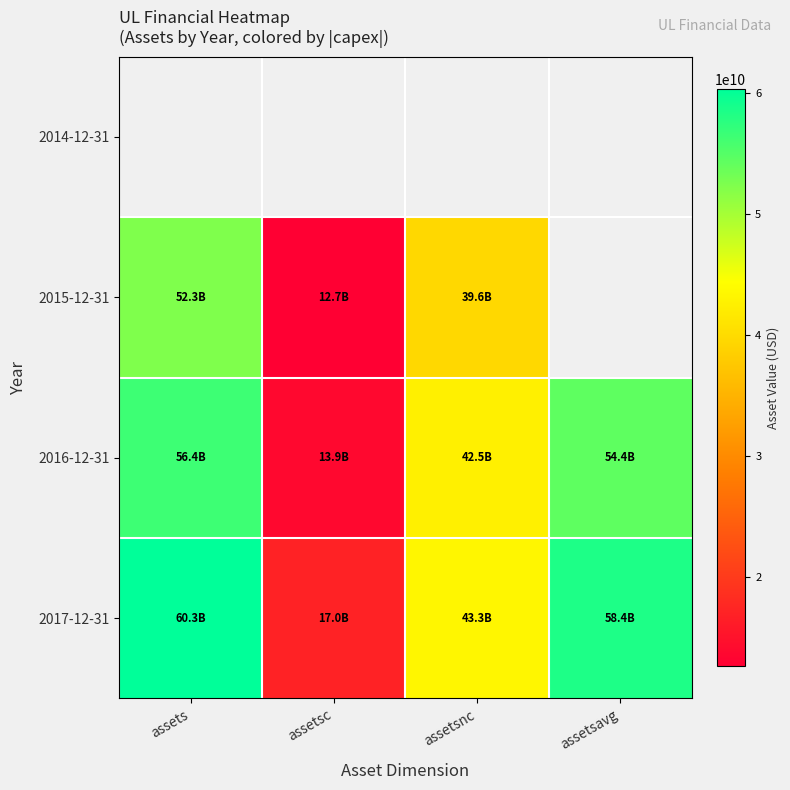

List the labels in order of 2016-12-31 value, largest first.

assets, assetsavg, assetsnc, assetsc